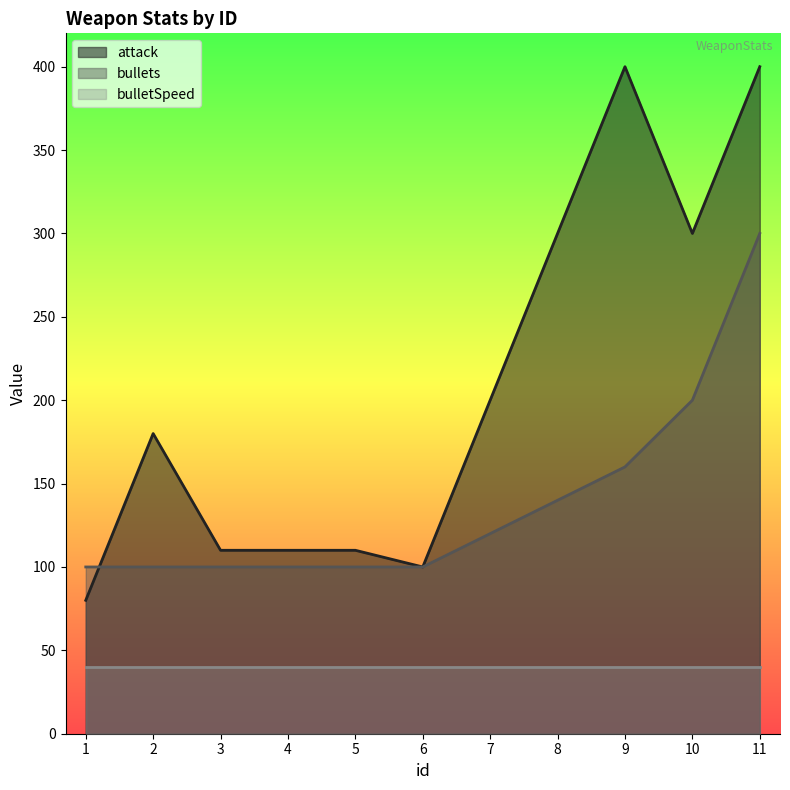

Which series changed the most between 7 and 11?

attack